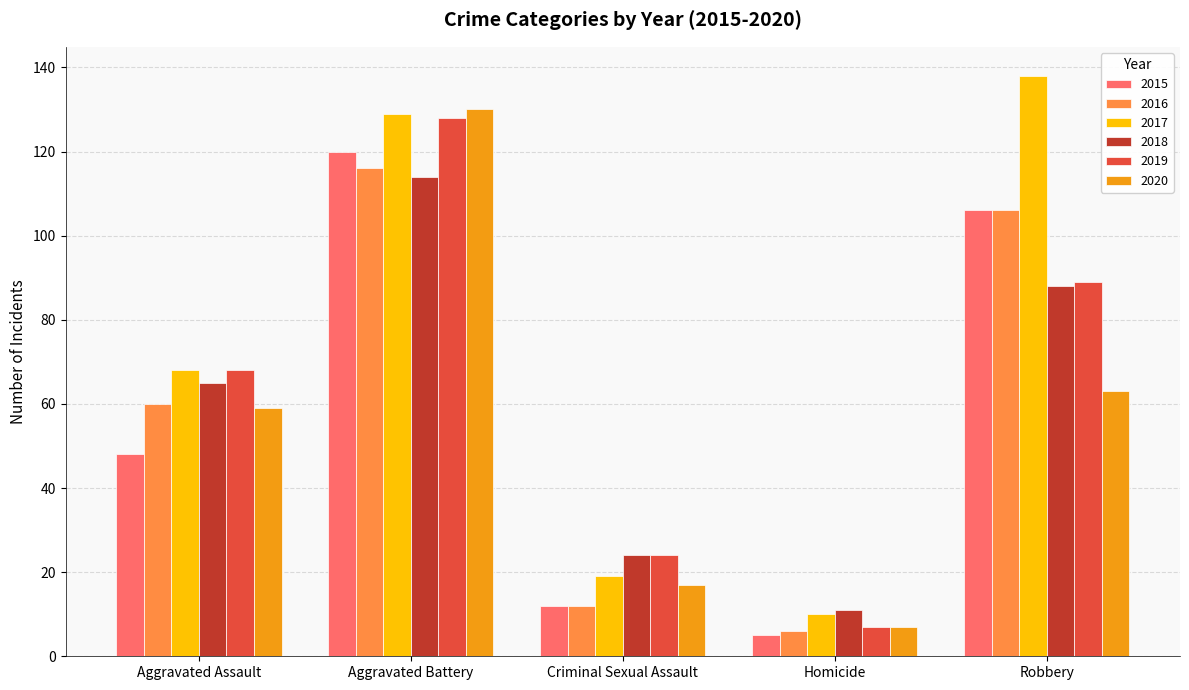

Reading left to right, extract all data points from this chart.

2015: 48	120	12	5	106
2016: 60	116	12	6	106
2017: 68	129	19	10	138
2018: 65	114	24	11	88
2019: 68	128	24	7	89
2020: 59	130	17	7	63